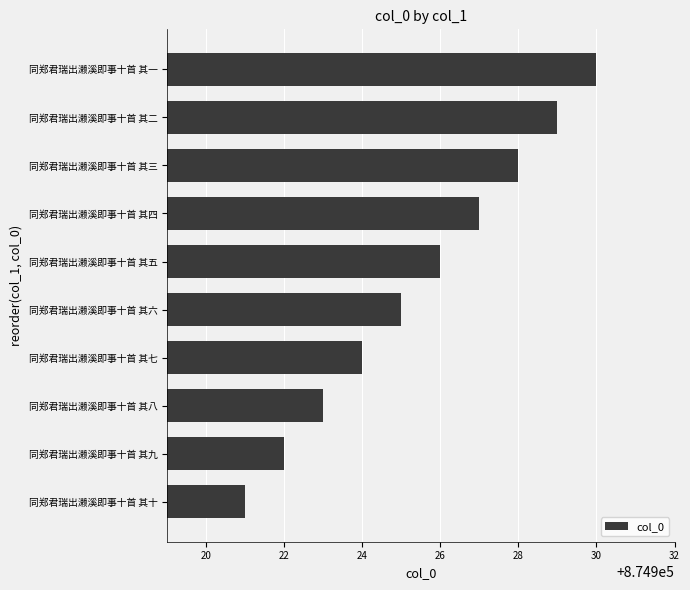

How many values are between 874923 and 874928?

6